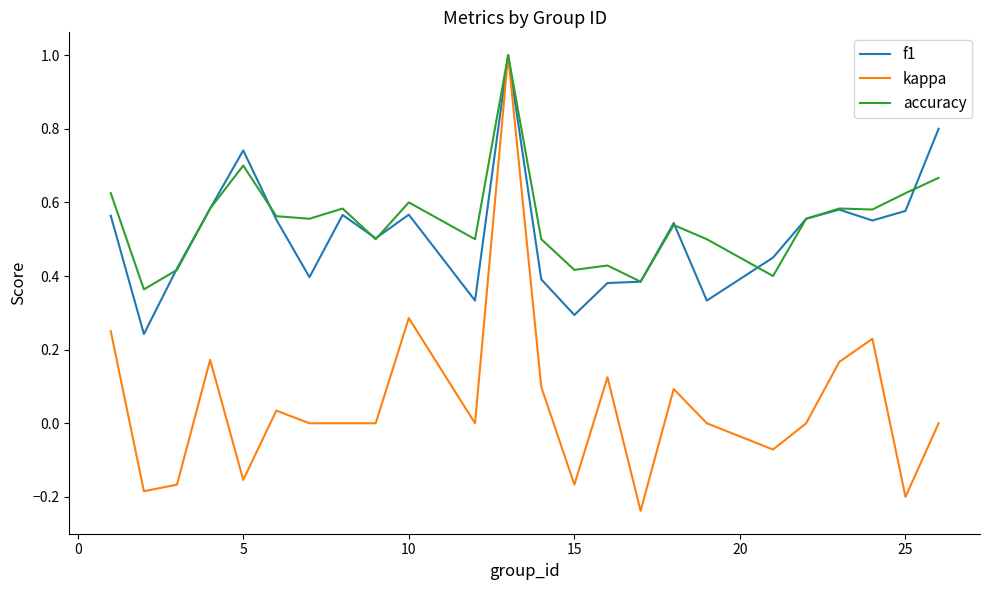

What is the maximum value for kappa?

1.0